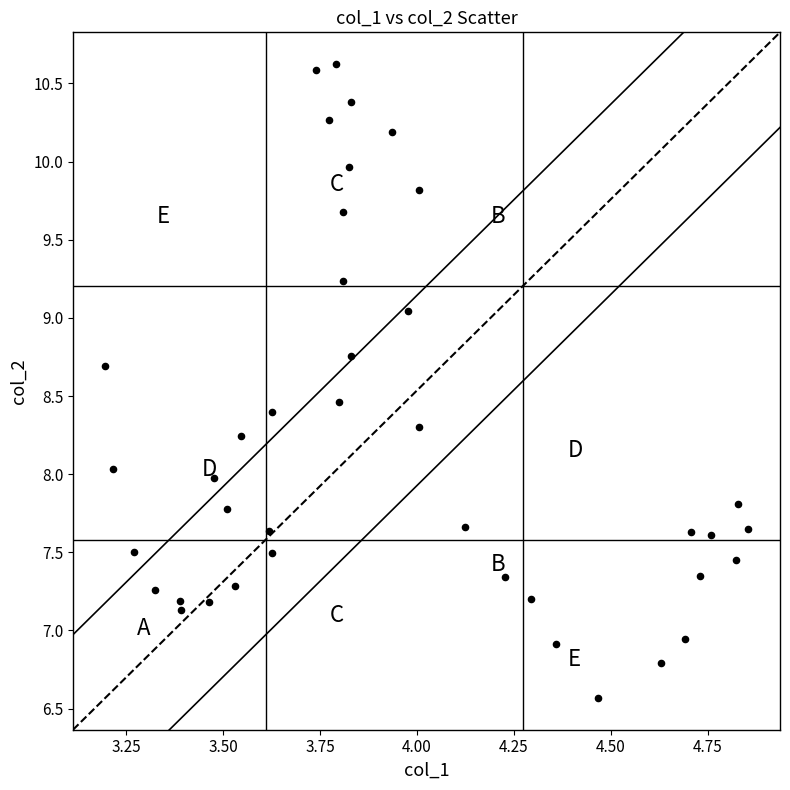

What is the range of Y values (max minus min)?

4.1